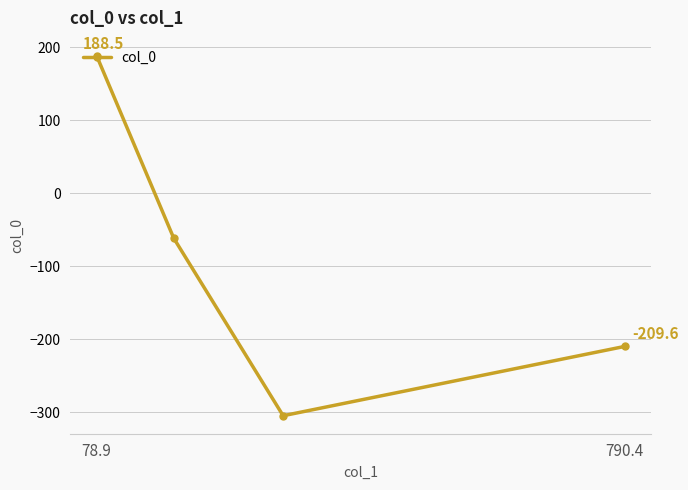

What is the average value?

-96.7